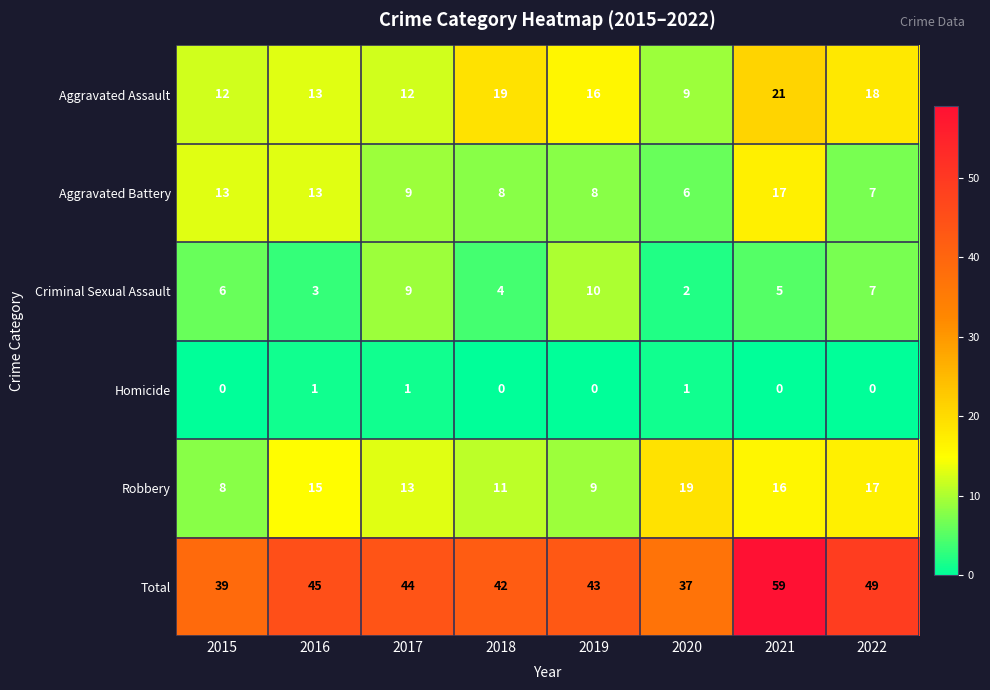

What is the approximate value of Criminal Sexual Assault at 2019?

10